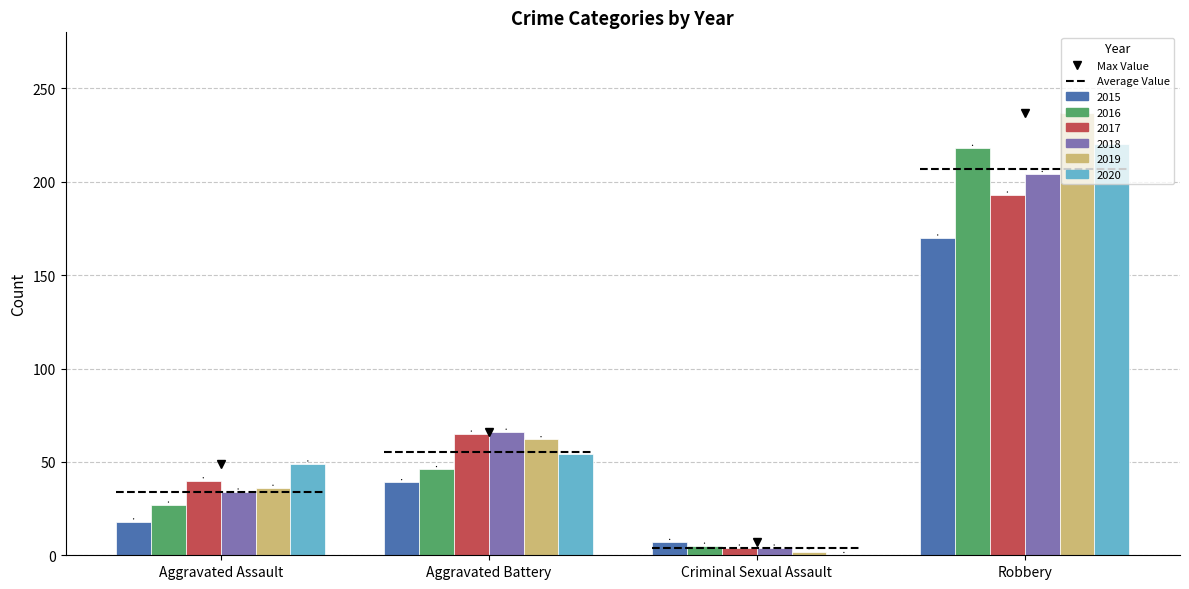

Reading left to right, list all the values displayed in this chart.

2015: 18	39	7	170
2016: 27	46	5	218
2017: 40	65	4	193
2018: 34	66	4	204
2019: 36	62	2	237
2020: 49	54	0	220